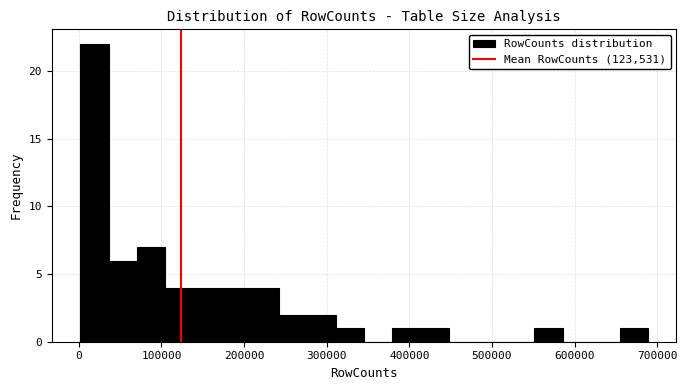

Around what value on the x-axis is the tallest bar? Give the approximate position of its centre, as read against the axis.

20000